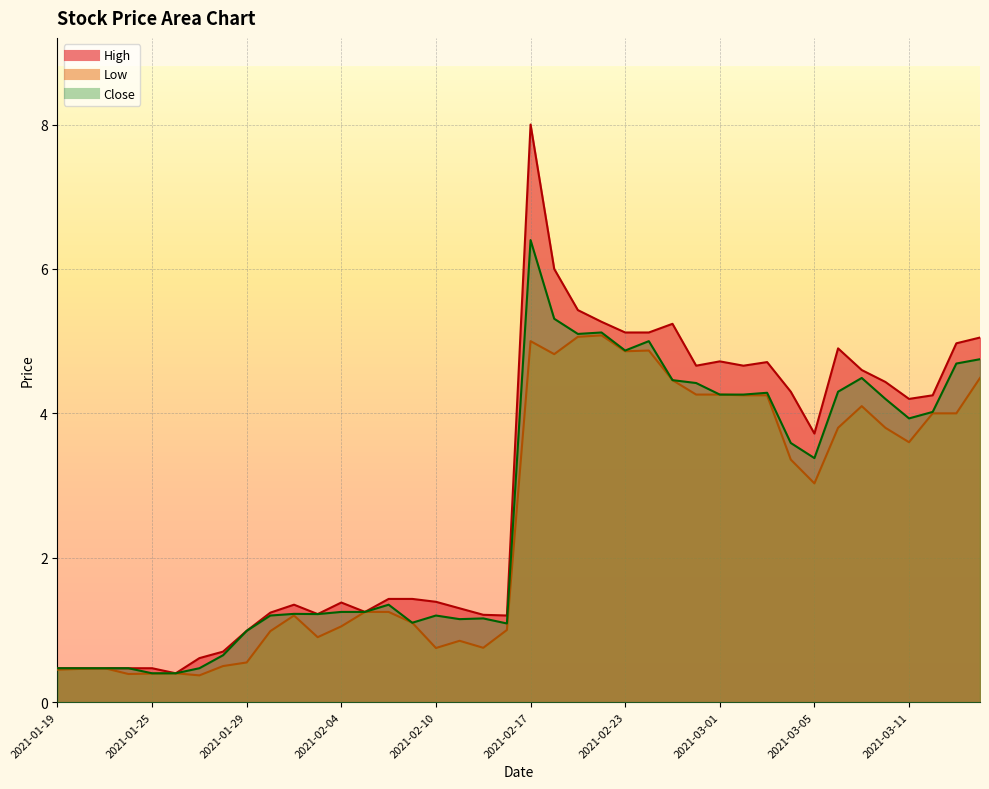

What is the difference between the High values at 2021-02-03 and 2021-02-02?

0.1